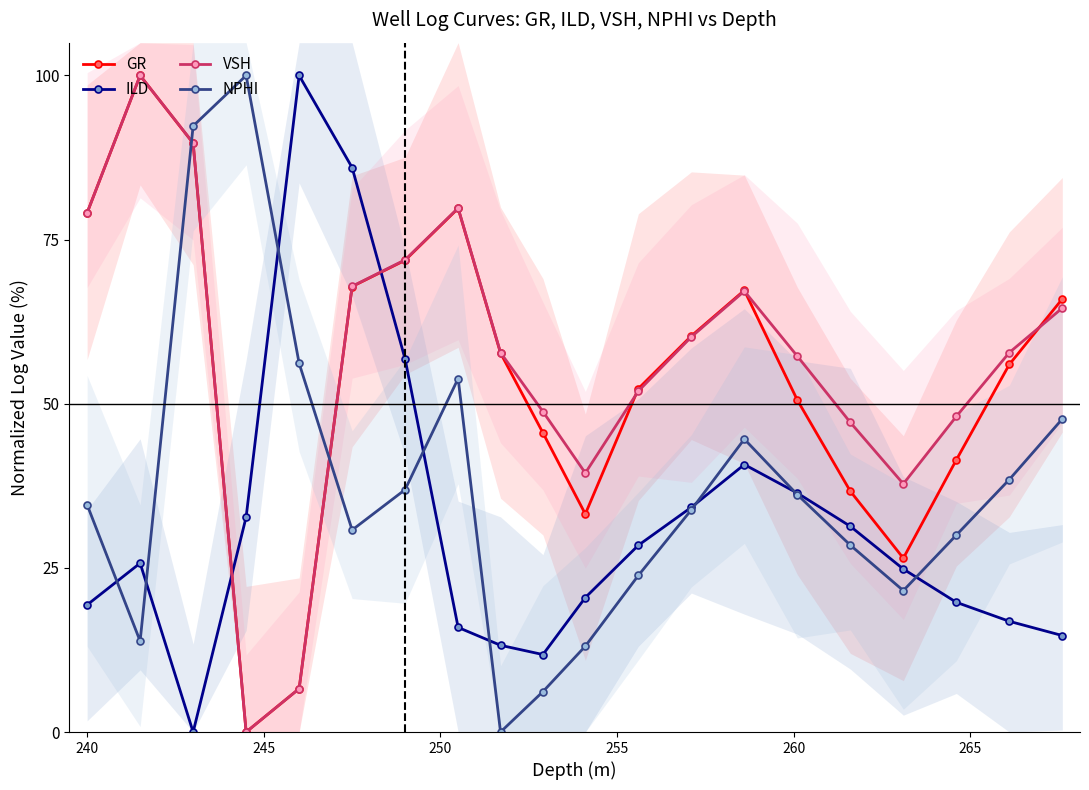

What is the highest value of the GR series?

100.0